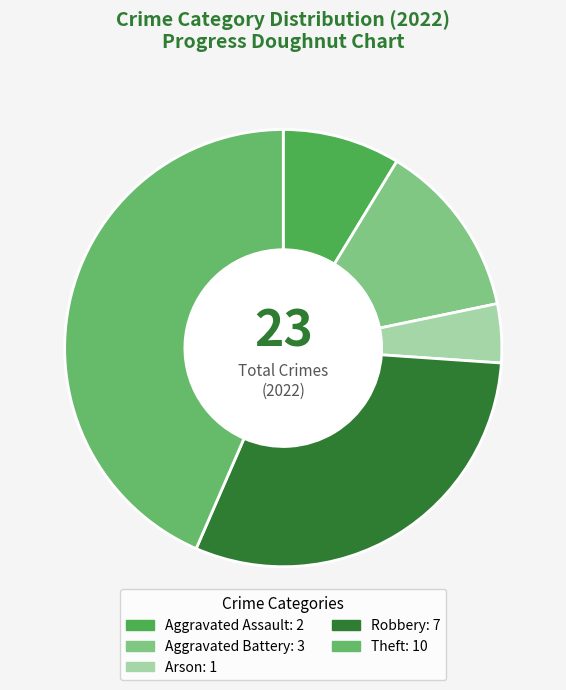

Count the number of slices in the pie.

5